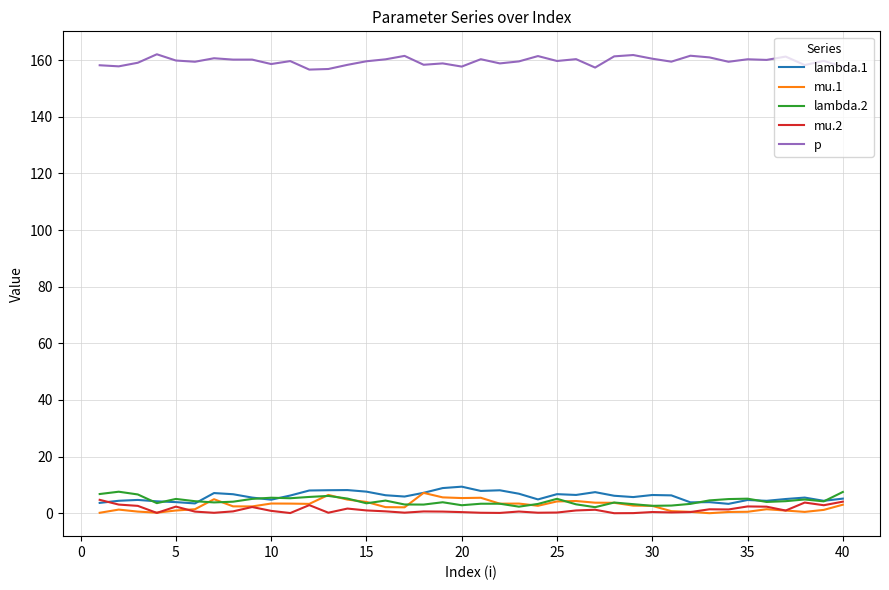

What is the difference between the maximum and minimum values in the mu.1 series?

7.2